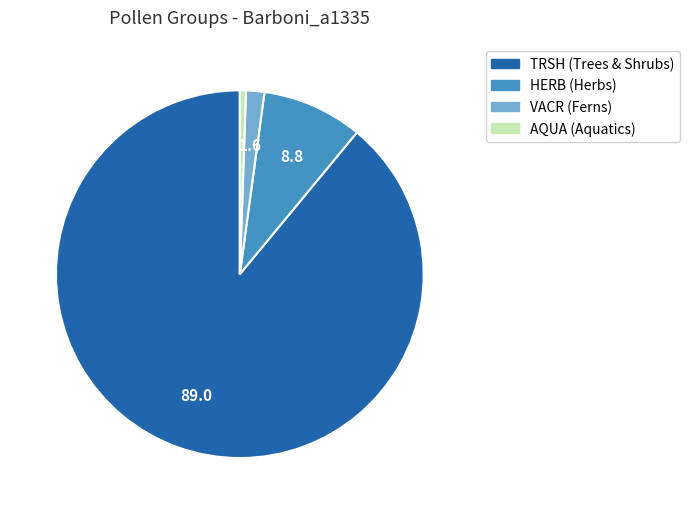

Is there any slice that represents more than half of the pie?

Yes